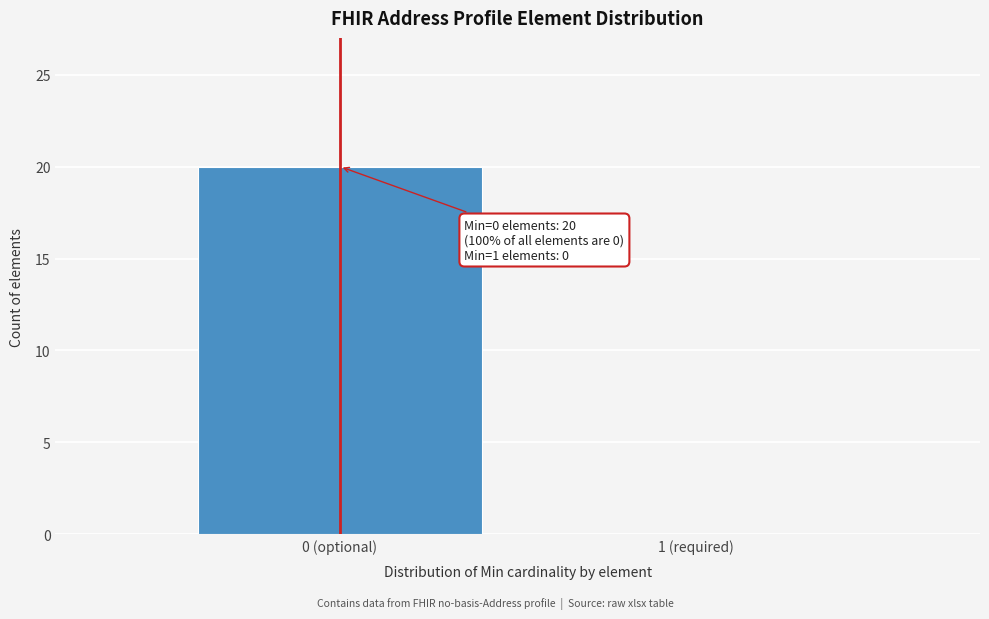

Reading right to left, extract all data points from this chart.

1 (required)=0	0 (optional)=20